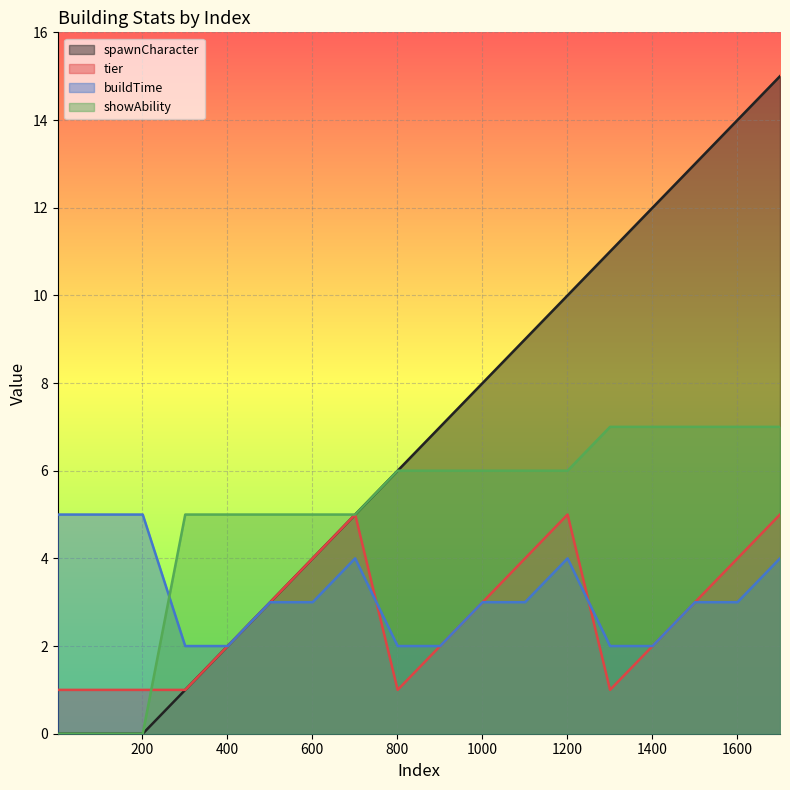

List the labels in order of spawnCharacter value, smallest first.

1, 101, 201, 301, 401, 501, 601, 701, 801, 901, 1001, 1101, 1201, 1301, 1401, 1501, 1601, 1701